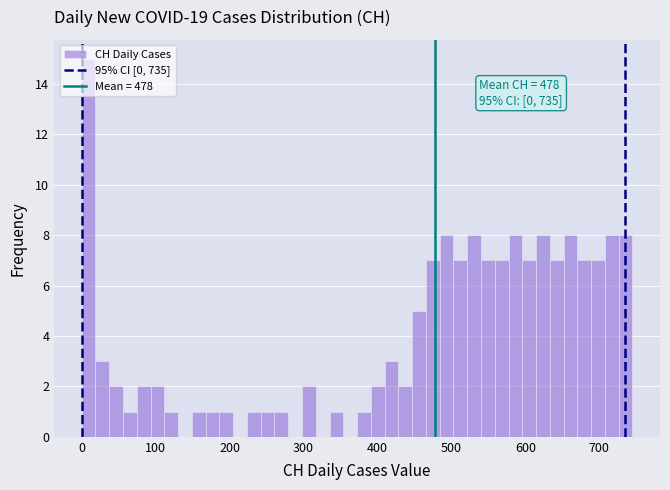

Read against the x-axis, roughly where is the centre of the tallest bar?

10